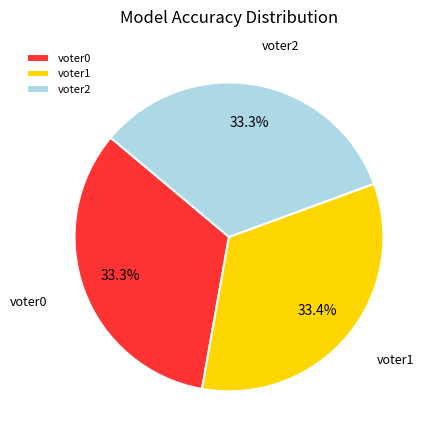

Does voter2 account for over 50% of the chart?

No